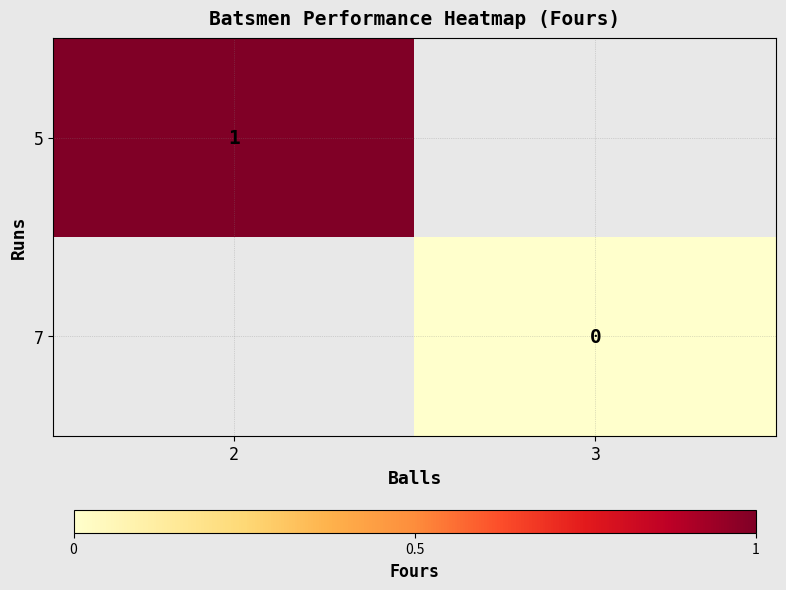

At which category does the chart reach its minimum across all series?

3